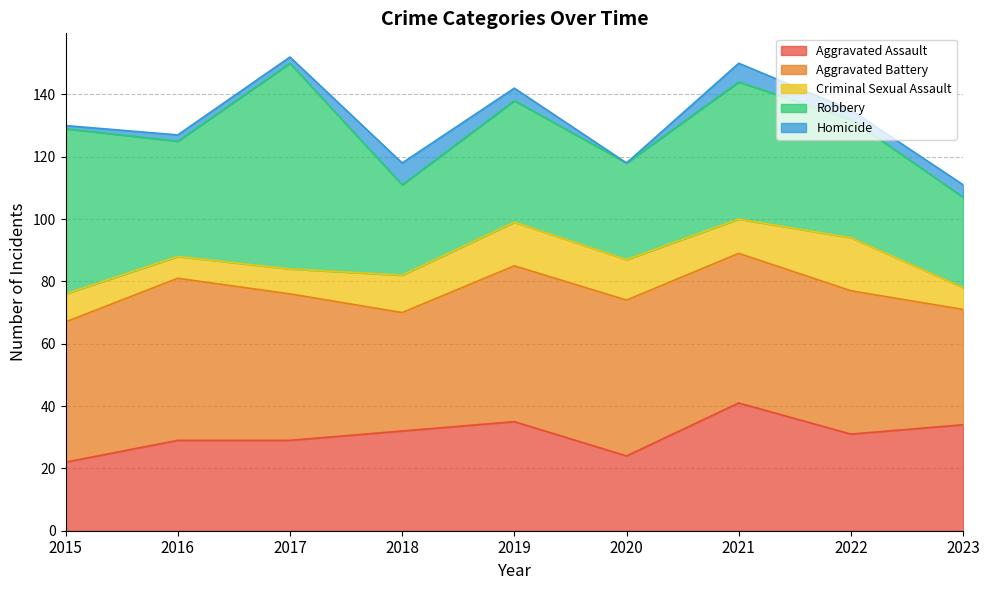

At which category is the sum across all series the highest?

2017